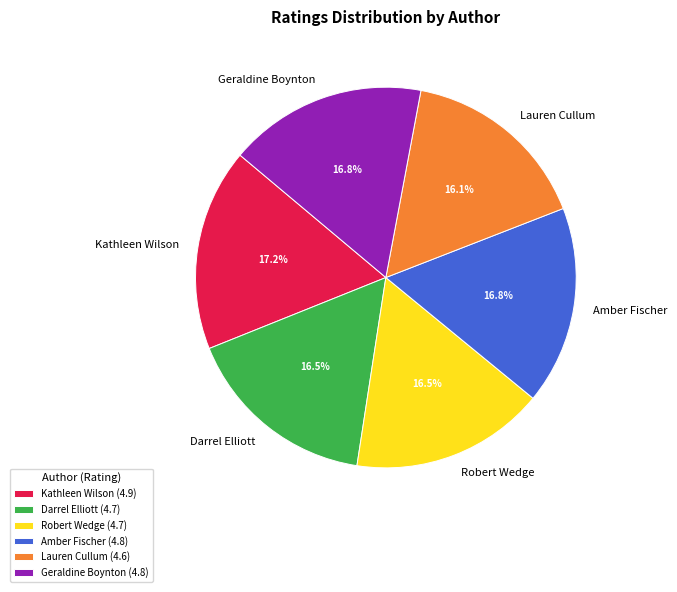

Is it true that Lauren Cullum is 16% of the pie?

True